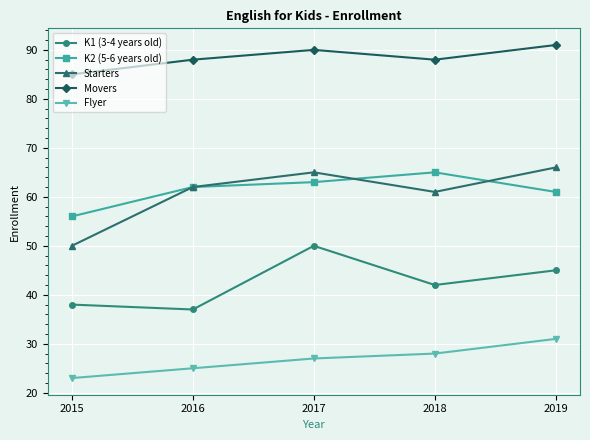

Which series has the widest spread of values?

Starters